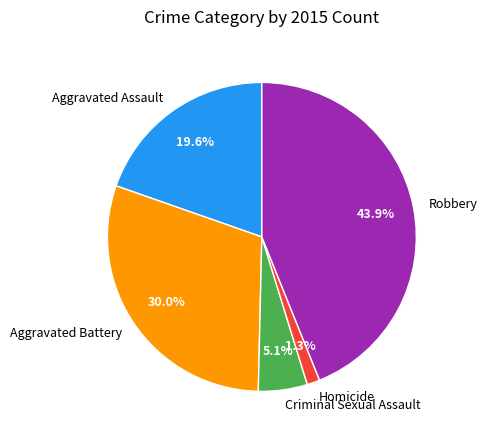

How many slices are in this pie chart?

5